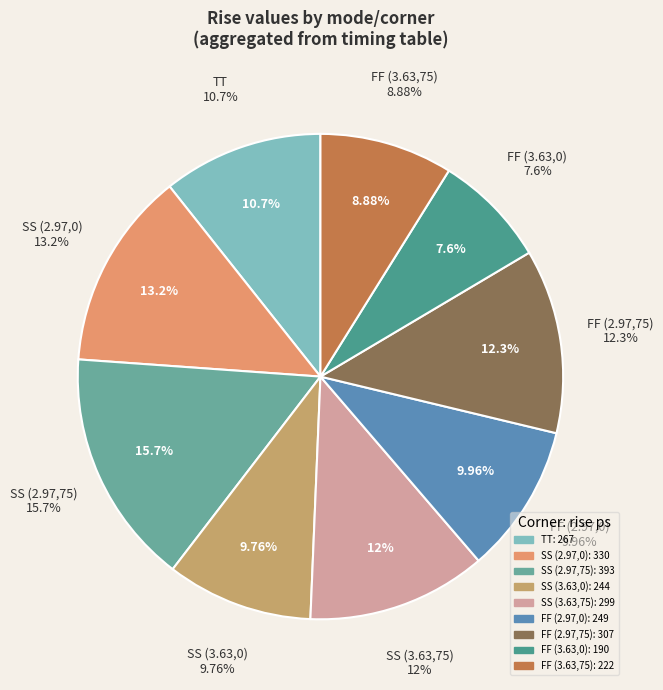

What is the largest slice in the pie chart?

SS (2.97,75)